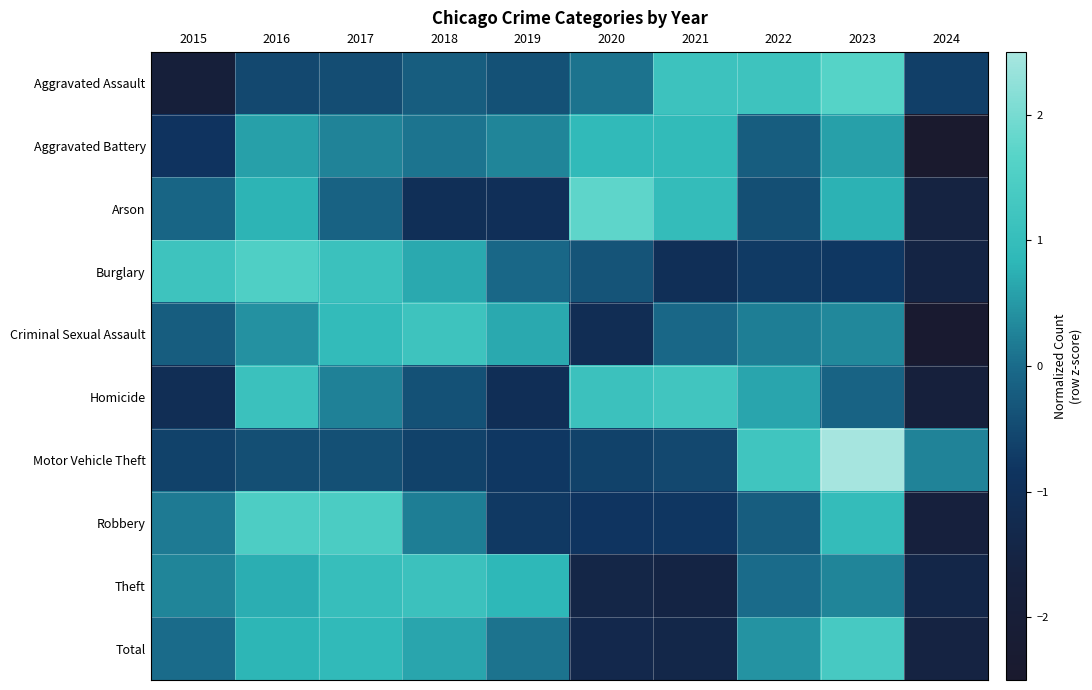

Between 2023 and 2024, which is larger?

2023